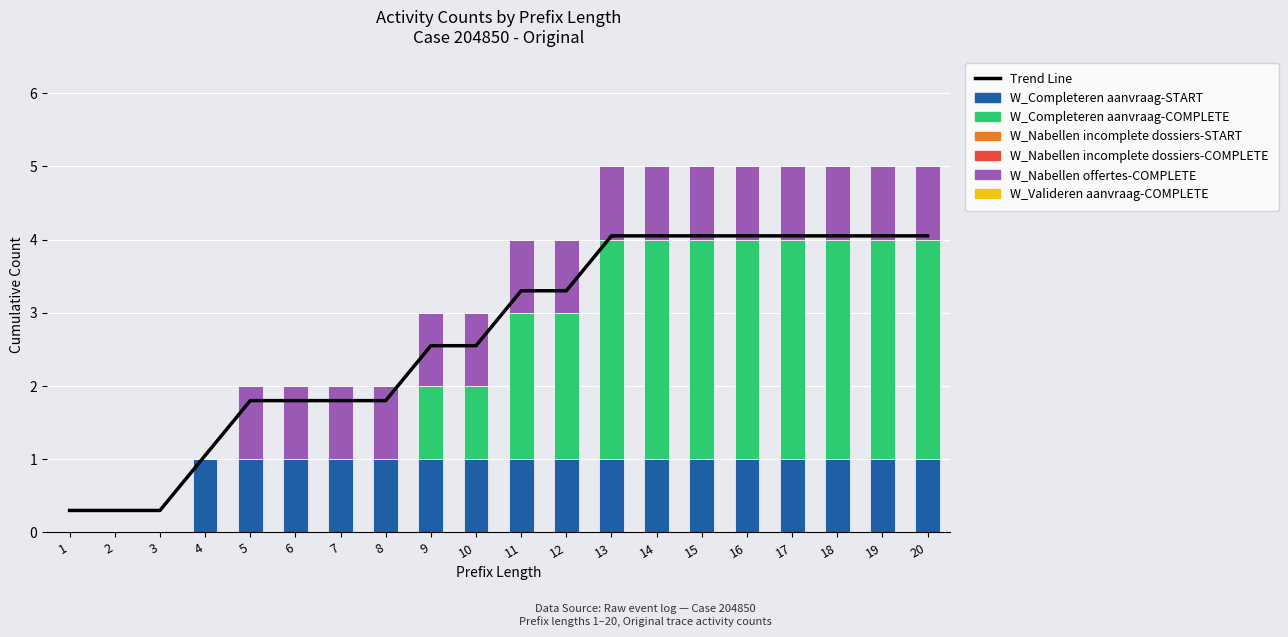

The value of W_Completeren aanvraag-COMPLETE at 14 is 2. True or false?

False